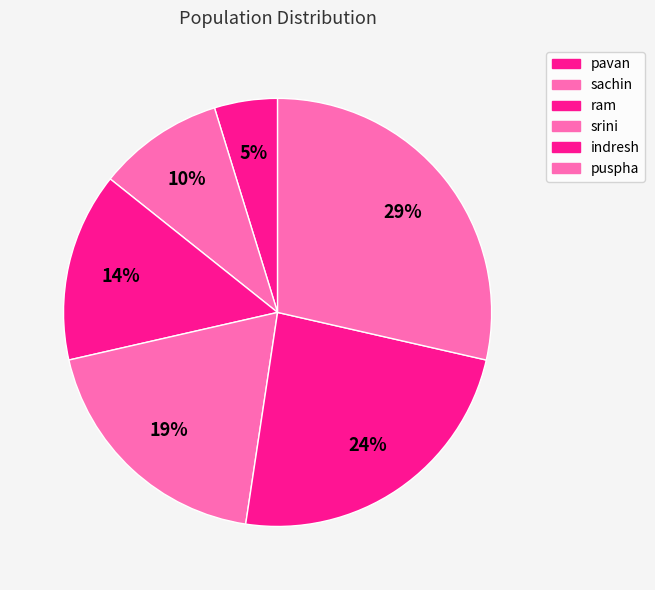

Do puspha and ram together represent more than half of the pie?

No